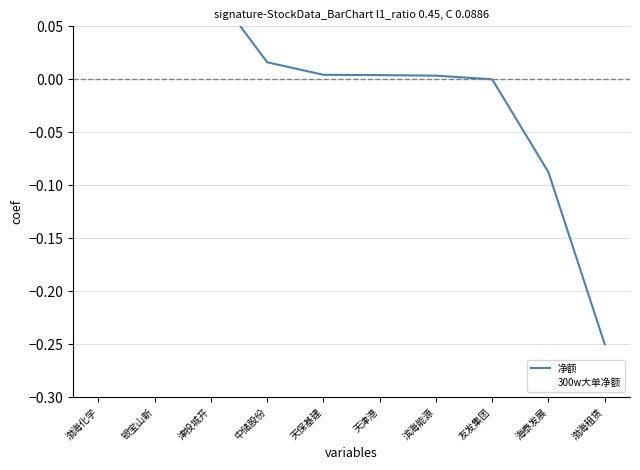

How many intersections are there between 净额 and 300w大单净额?

3